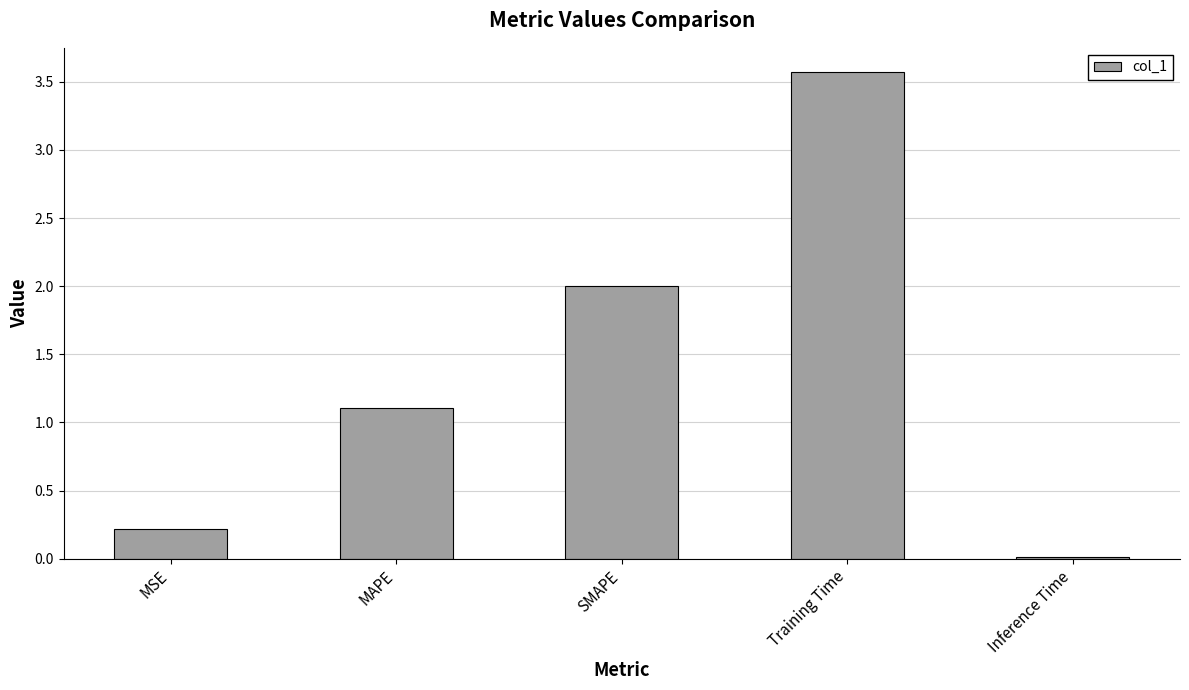

The chart shows a value of 1.1 at MAPE. True or false?

True